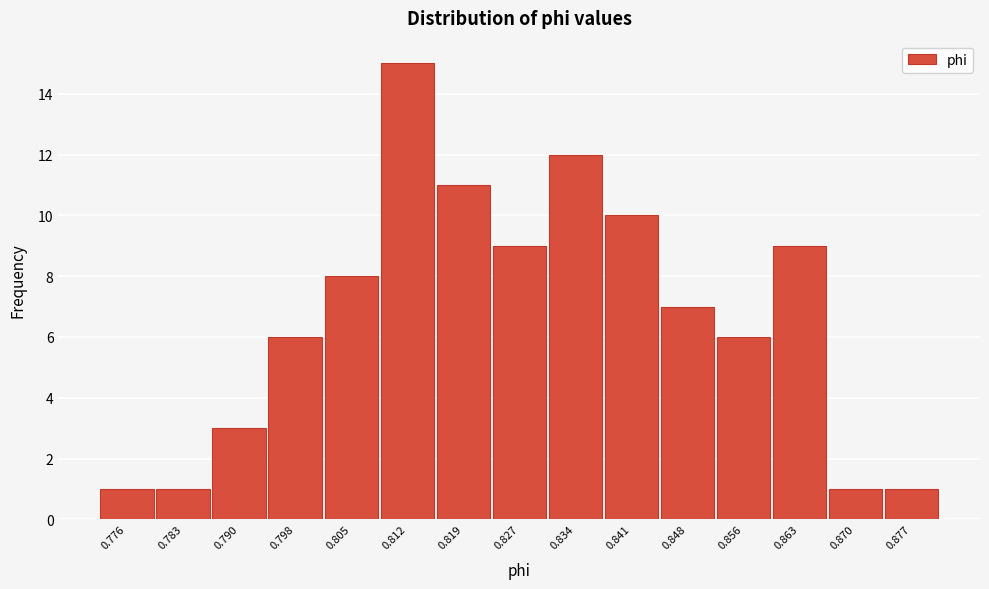

Reading left to right, list all the values displayed in this chart.

1	1	3	6	8	15	11	9	12	10	7	6	9	1	1